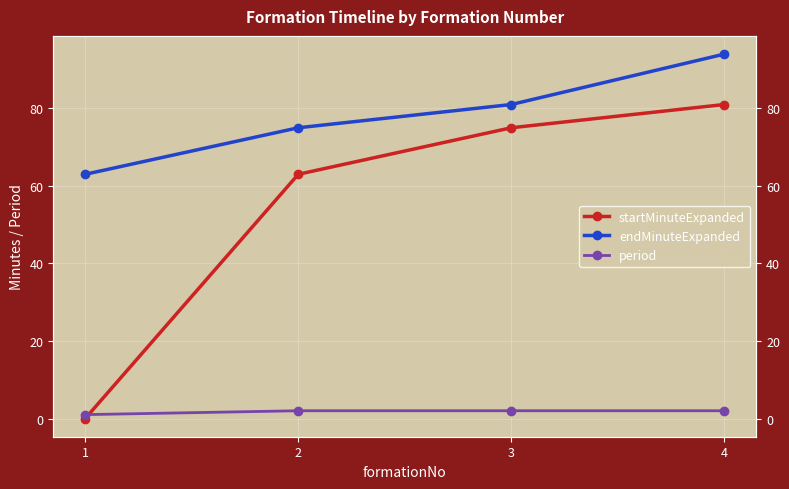

Reading left to right, list all the values displayed in this chart.

startMinuteExpanded: 0	63	75	81
endMinuteExpanded: 63	75	81	94
period: 1	2	2	2